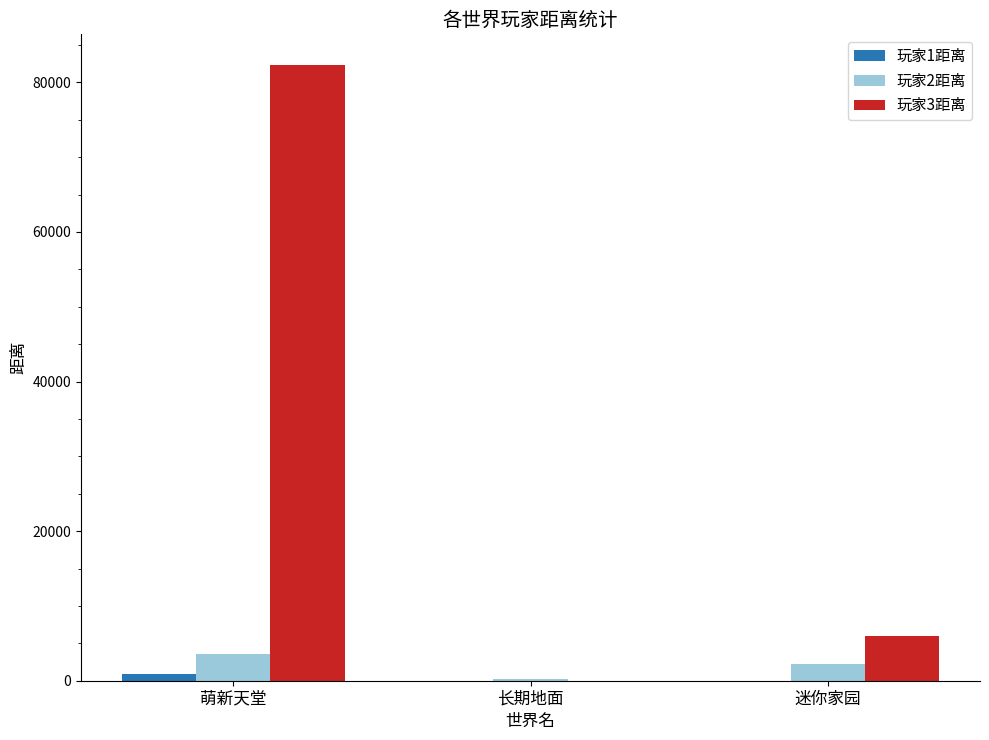

Is it true that 玩家2距离 equals 2171 at 迷你家园?

True